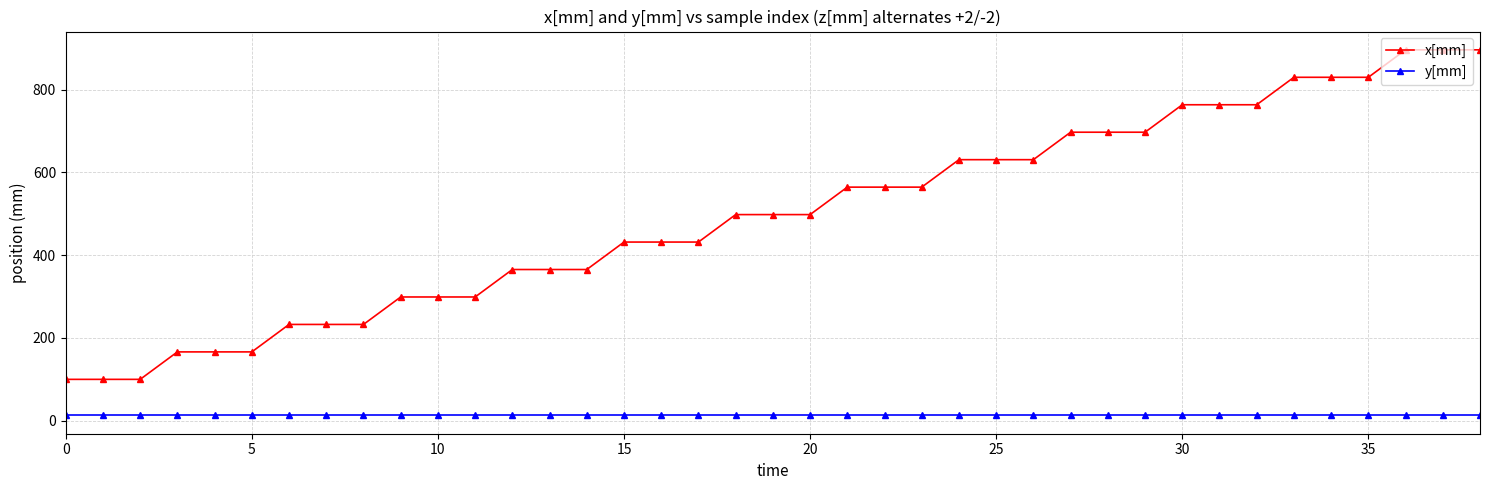

At how many categories does at least one series exceed 179?

33